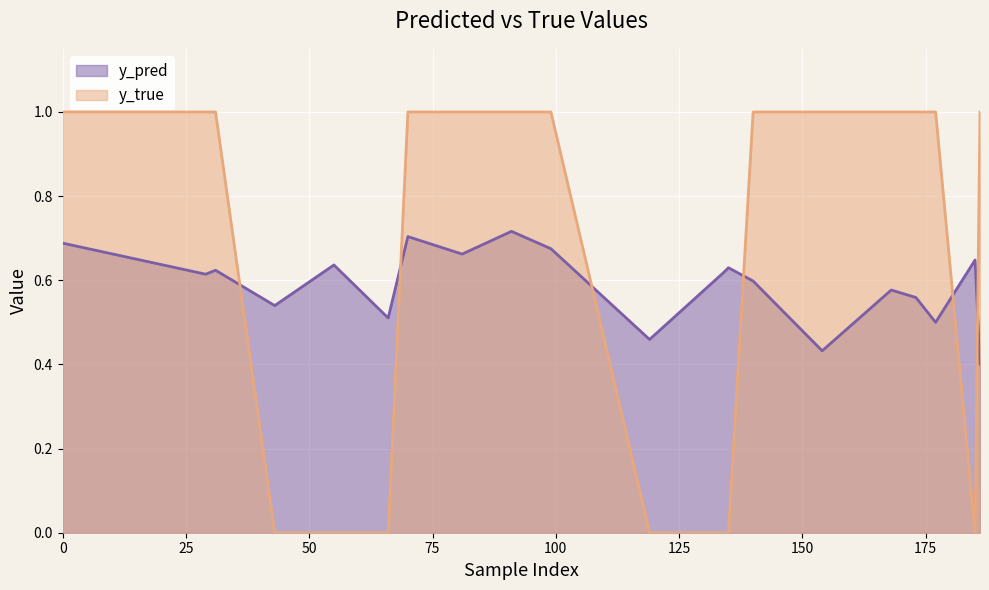

How many lines are shown in the chart?

2